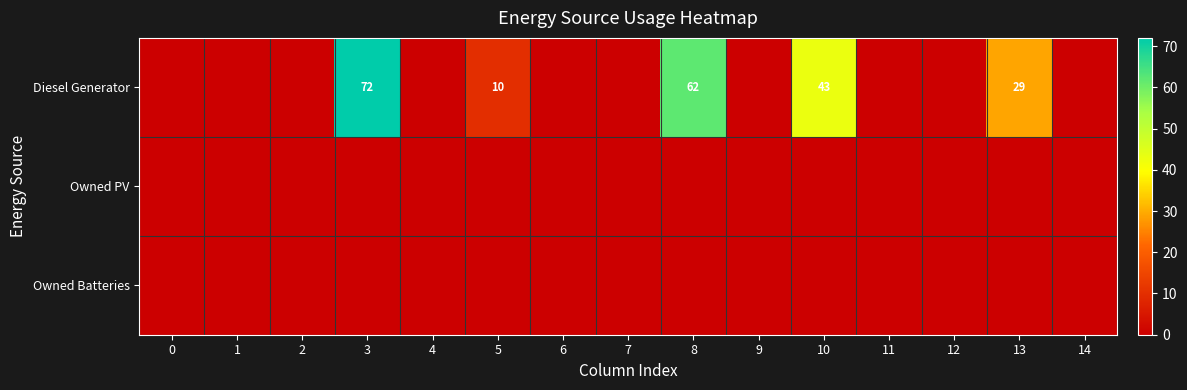

Is it true that Diesel Generator equals 126 at 3?

False